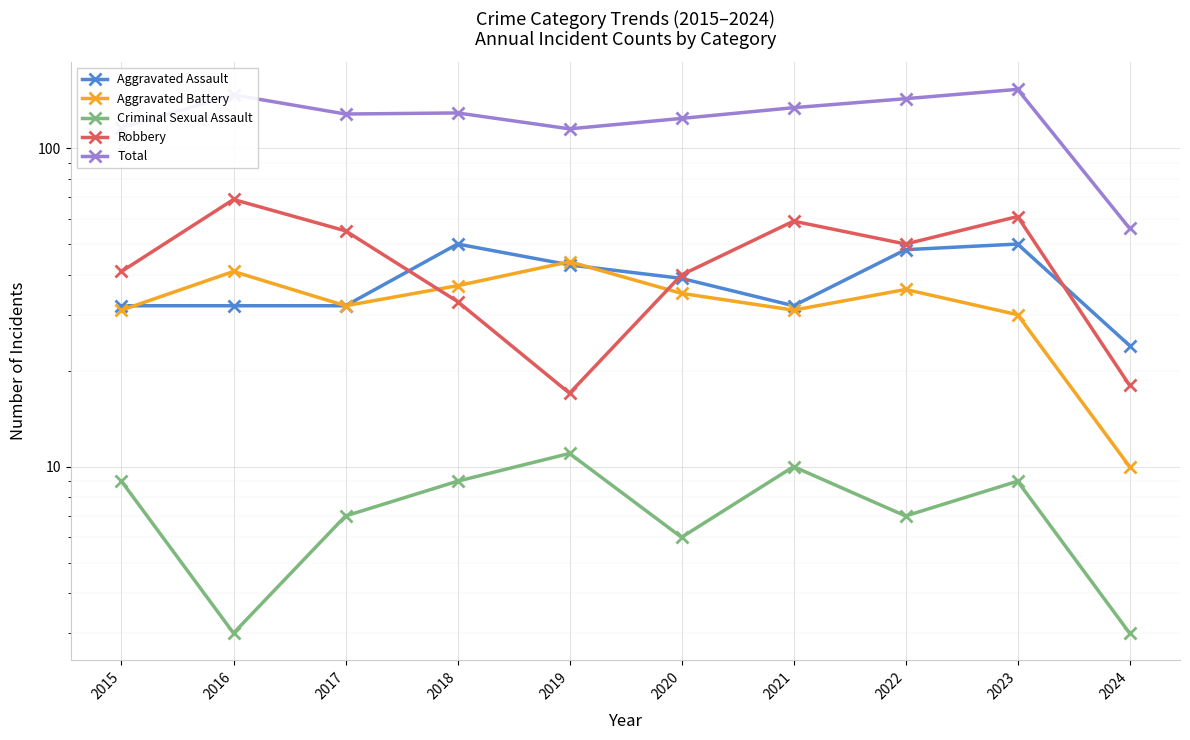

Which series ends up on top after the final intersection of Robbery and Aggravated Assault?

Aggravated Assault